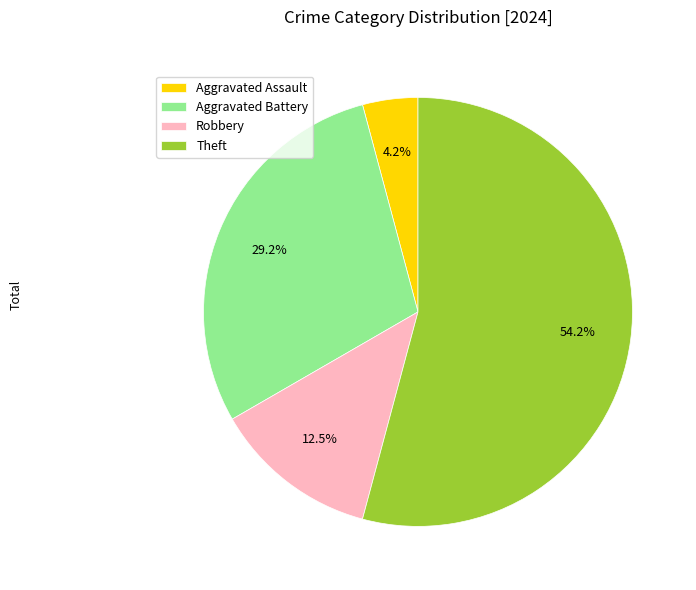

Count the number of slices in the pie.

4